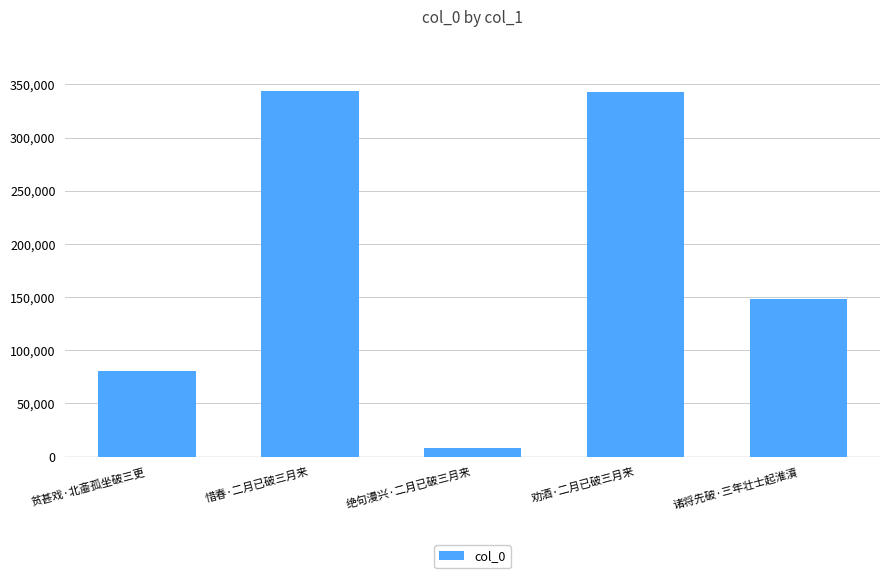

What is the difference between the second highest and second lowest values?

262530